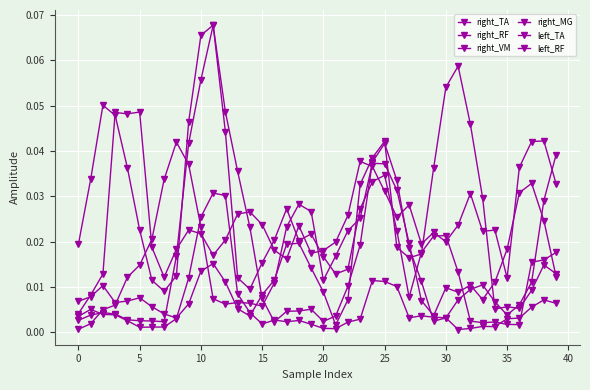

What is the label of the 13th point from the left?

12